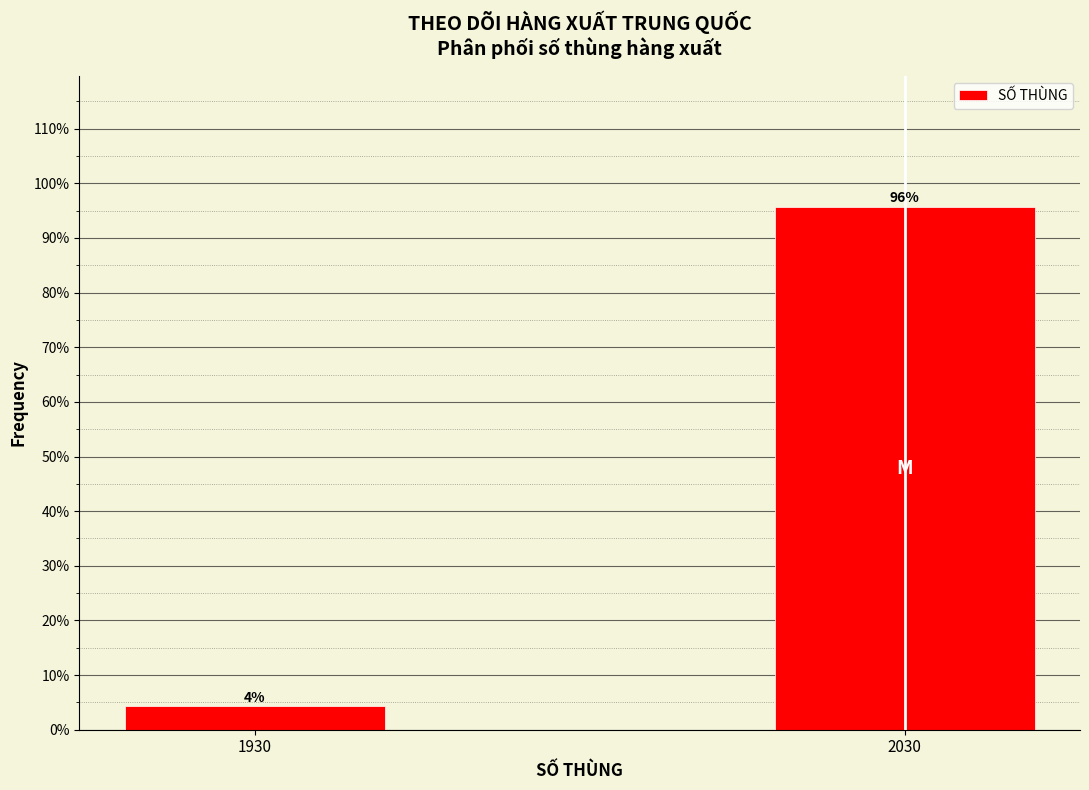

What is the greatest value displayed?

95.7